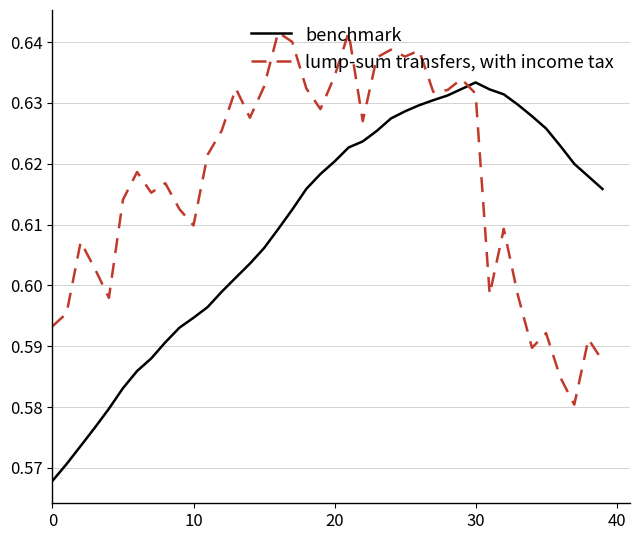

Rank the series by their average value, from lowest to highest.

benchmark, lump-sum transfers, with income tax